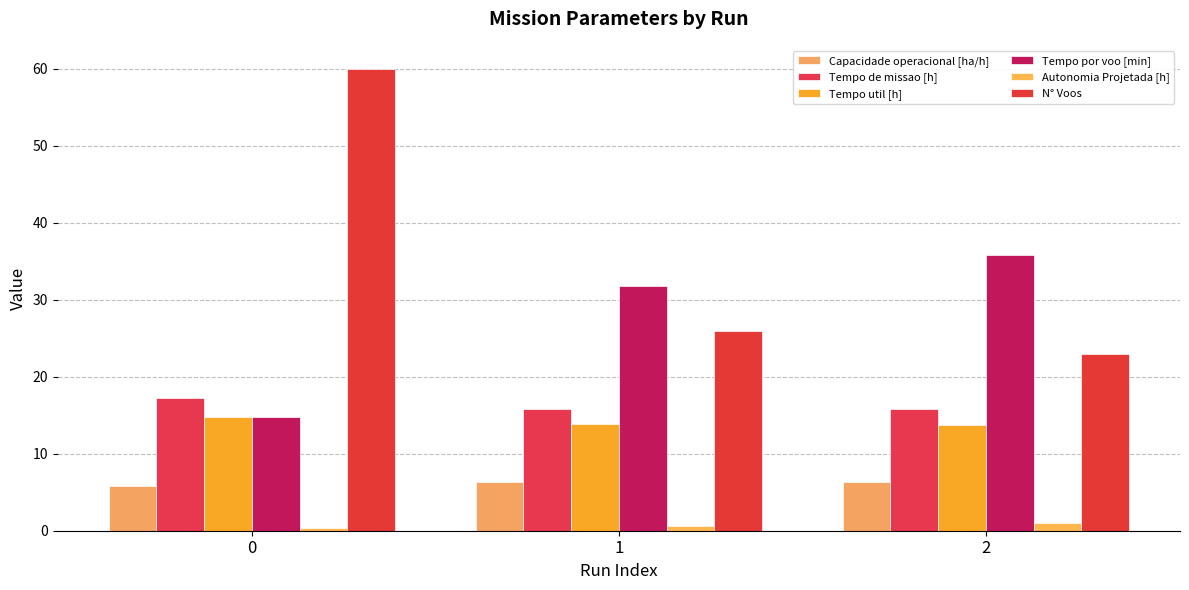

The N° Voos series shows 60.0 at 0. True or false?

True